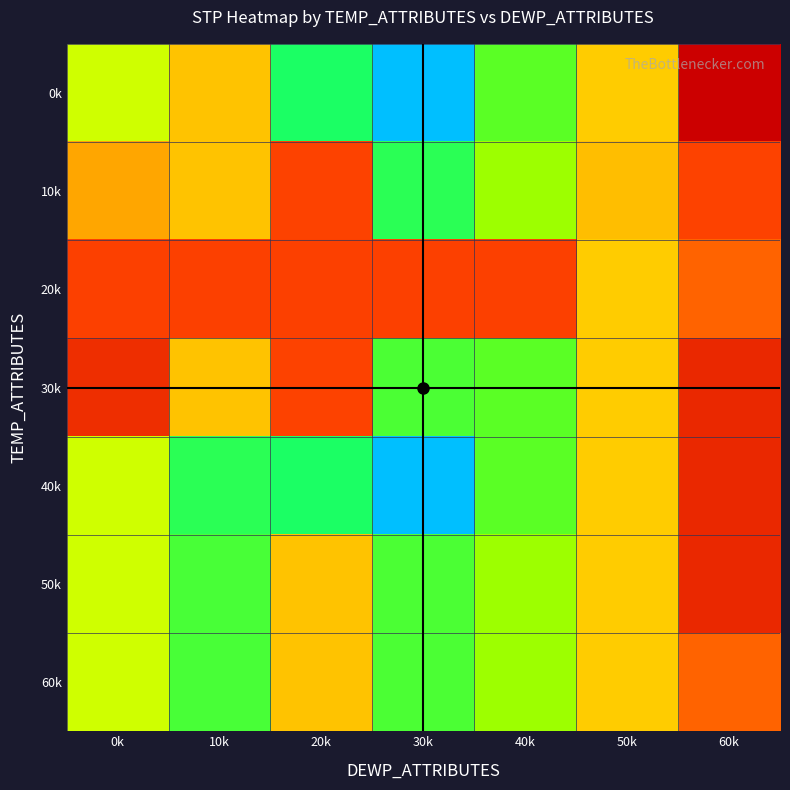

Reading left to right, what are all the values shown in this chart?

0k: 0k=983.4	10k=989.7	20k=973.6	30k=962.5	40k=978.0	50k=988.9	60k=1007.8
10k: 0k=991.7	10k=989.7	20k=999.0	30k=974.6	40k=981.7	50k=990.0	60k=999.0
20k: 0k=999.3	10k=999.3	20k=999.3	30k=999.3	40k=999.3	50k=988.9	60k=996.5
30k: 0k=1001.7	10k=989.7	20k=999.0	30k=977.0	40k=978.0	50k=988.9	60k=1002.4
40k: 0k=983.4	10k=974.6	20k=973.6	30k=962.5	40k=978.0	50k=988.9	60k=1002.4
50k: 0k=983.4	10k=976.7	20k=989.7	30k=977.0	40k=981.7	50k=988.9	60k=1002.4
60k: 0k=983.4	10k=976.7	20k=989.7	30k=977.0	40k=981.7	50k=988.9	60k=996.5